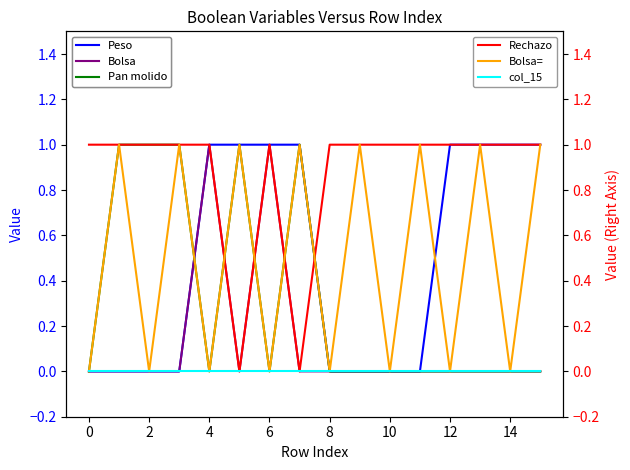

True or false: Peso has a value of 0 at 0.

True